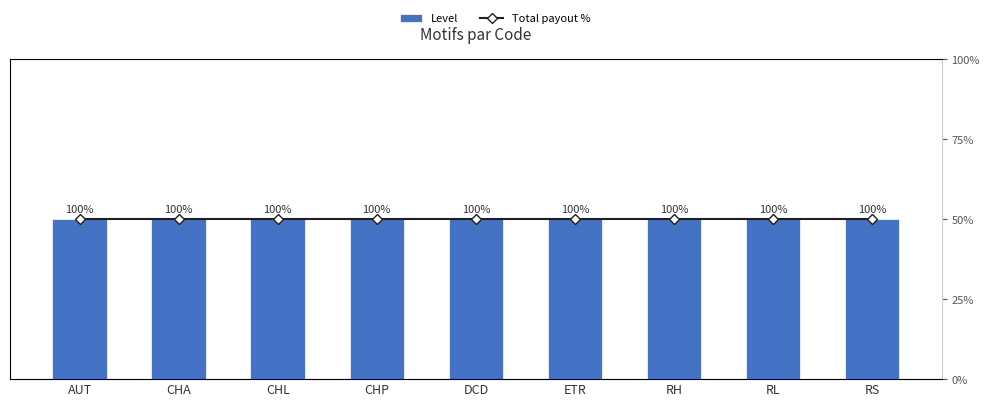

What is the average value of the Level series?

1